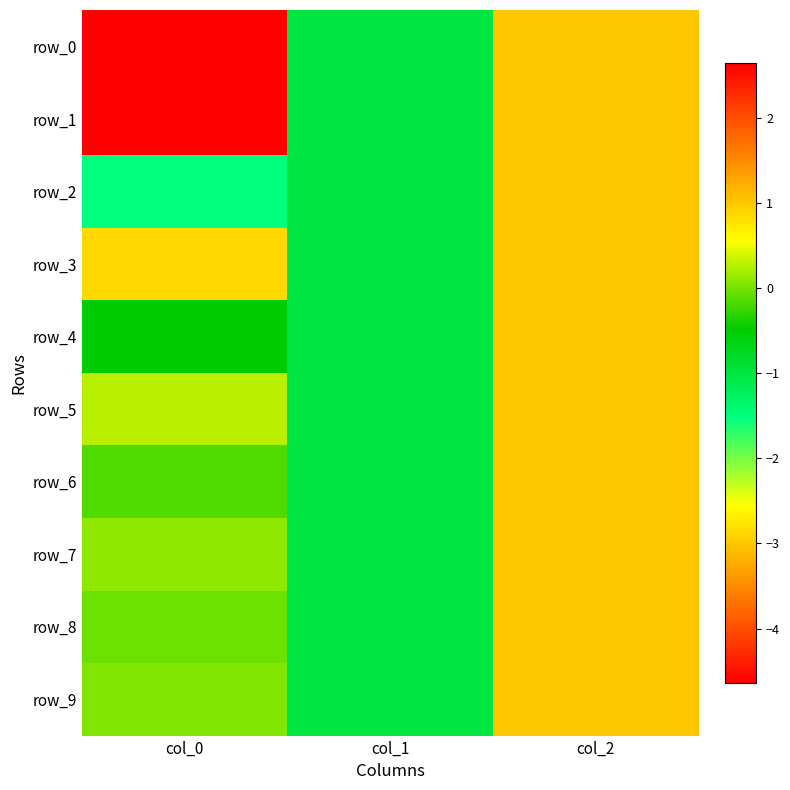

How many values in the row_5 series are below 0?

1